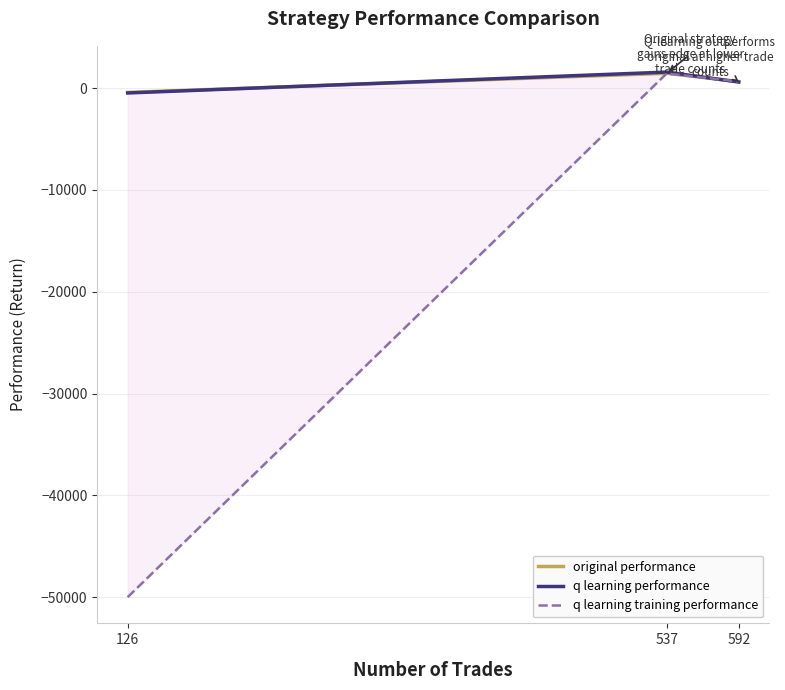

Which category has the highest value across all series?

537